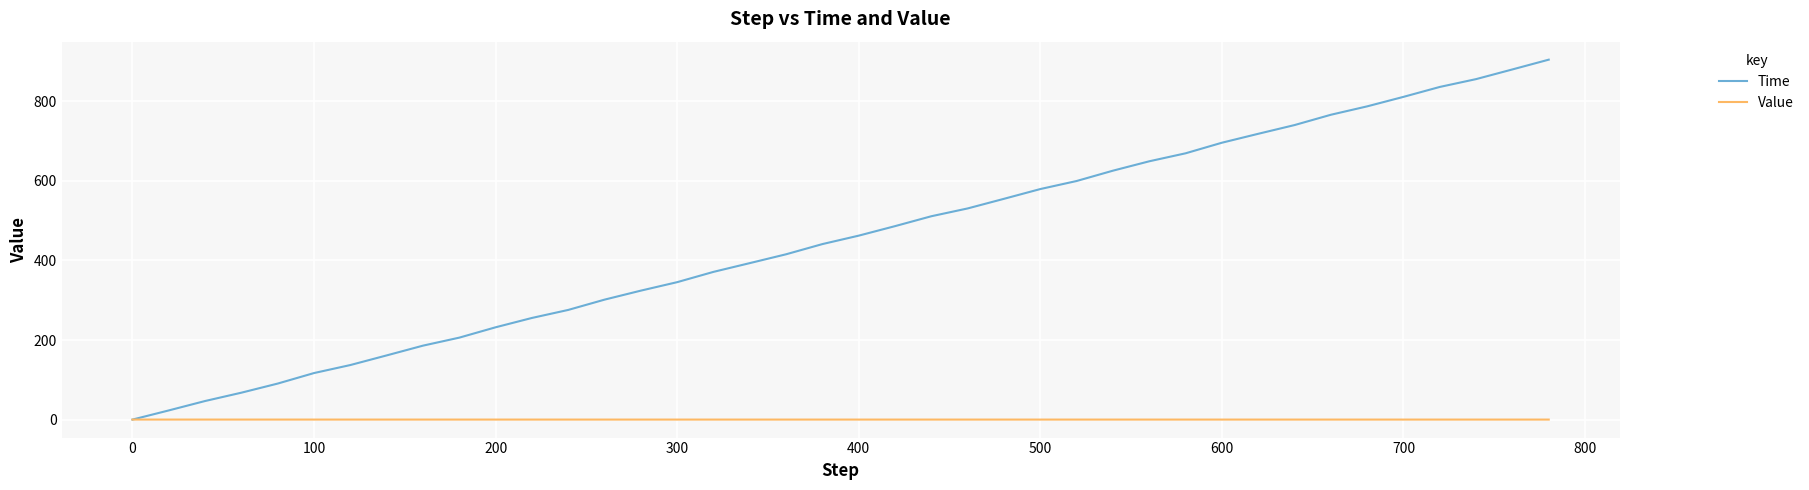

Which series ends up on top after the final intersection of Time and Value?

Time